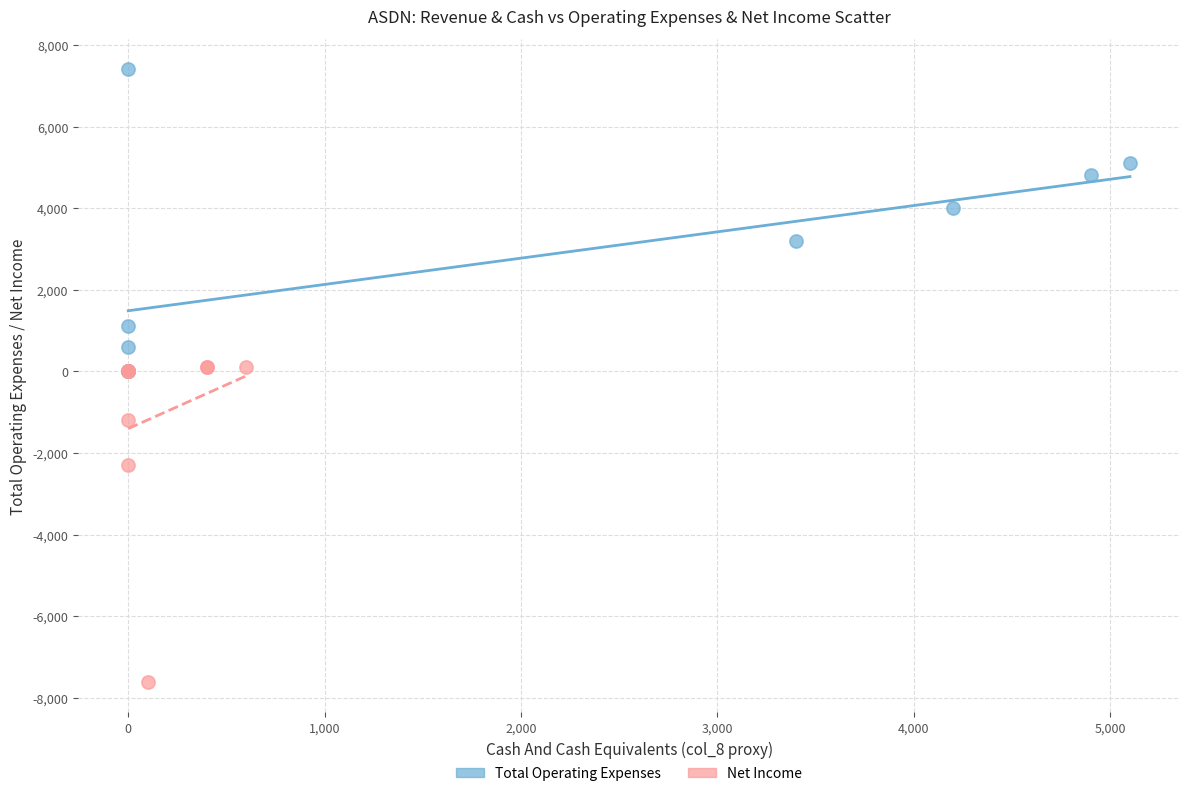

Which series contains the highest Y value?

Total Operating Expenses